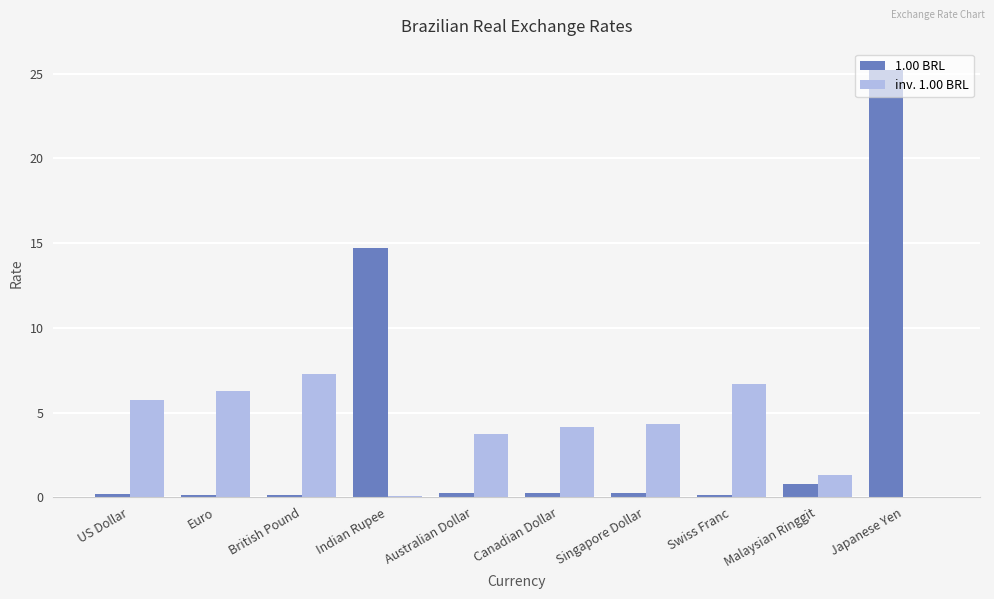

What is the maximum value for 1.00 BRL?

25.2